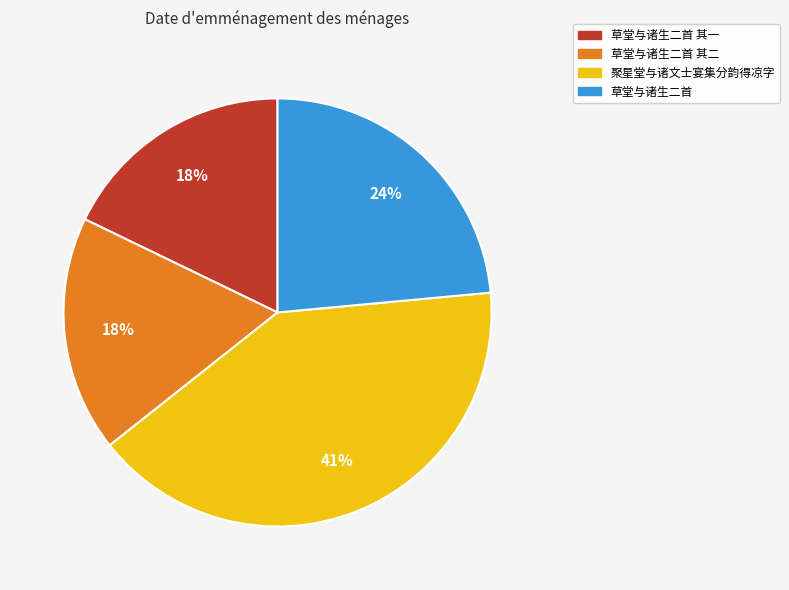

How many slices are in this pie chart?

4